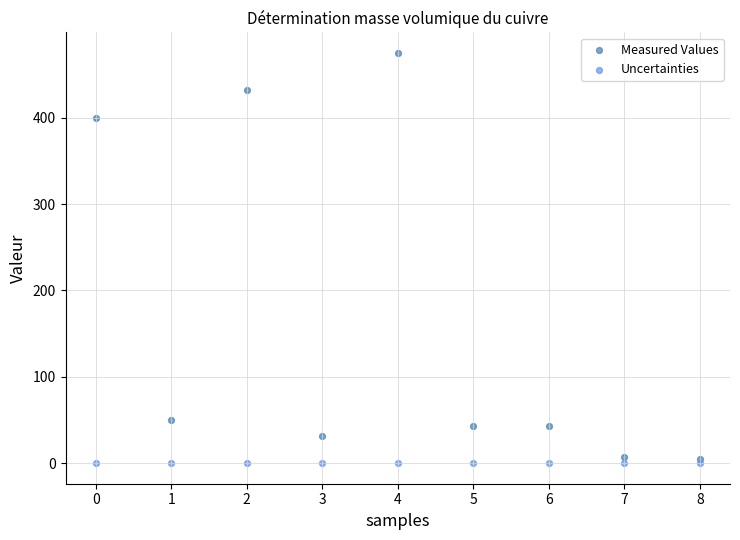

Which series reaches the maximum Y coordinate?

Measured Values